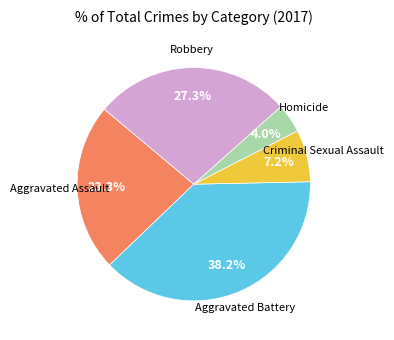

Does any single category account for the majority?

No